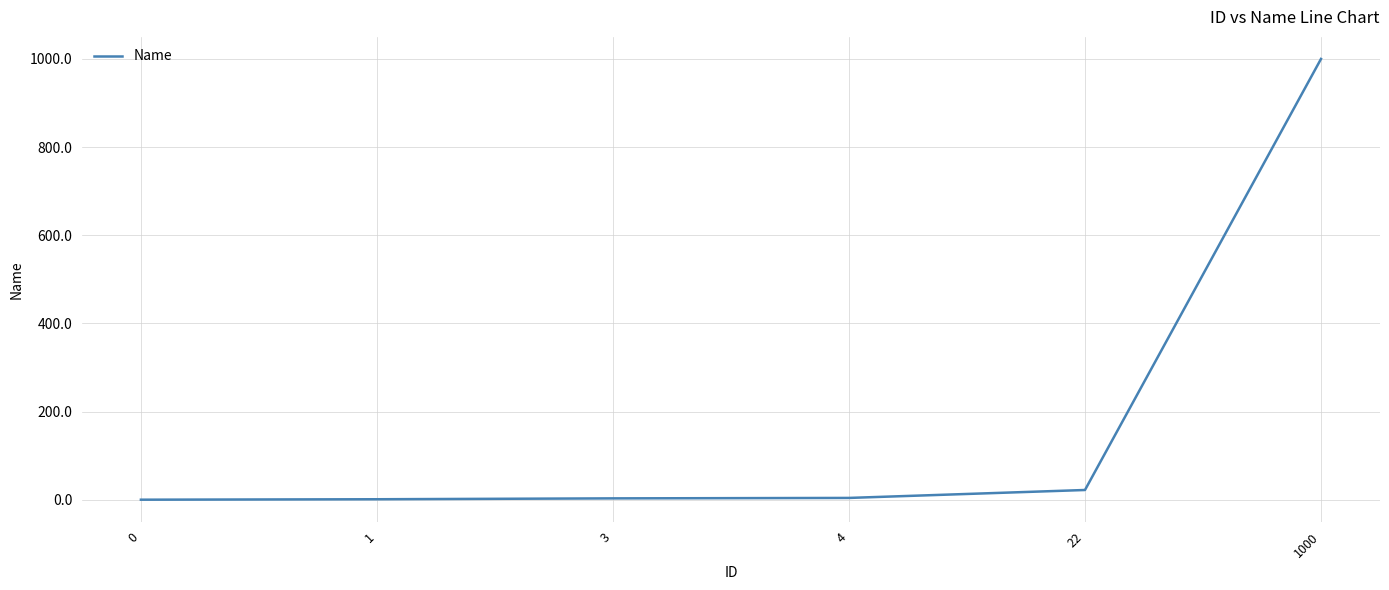

Is this an area chart (filled region under the line)?

No